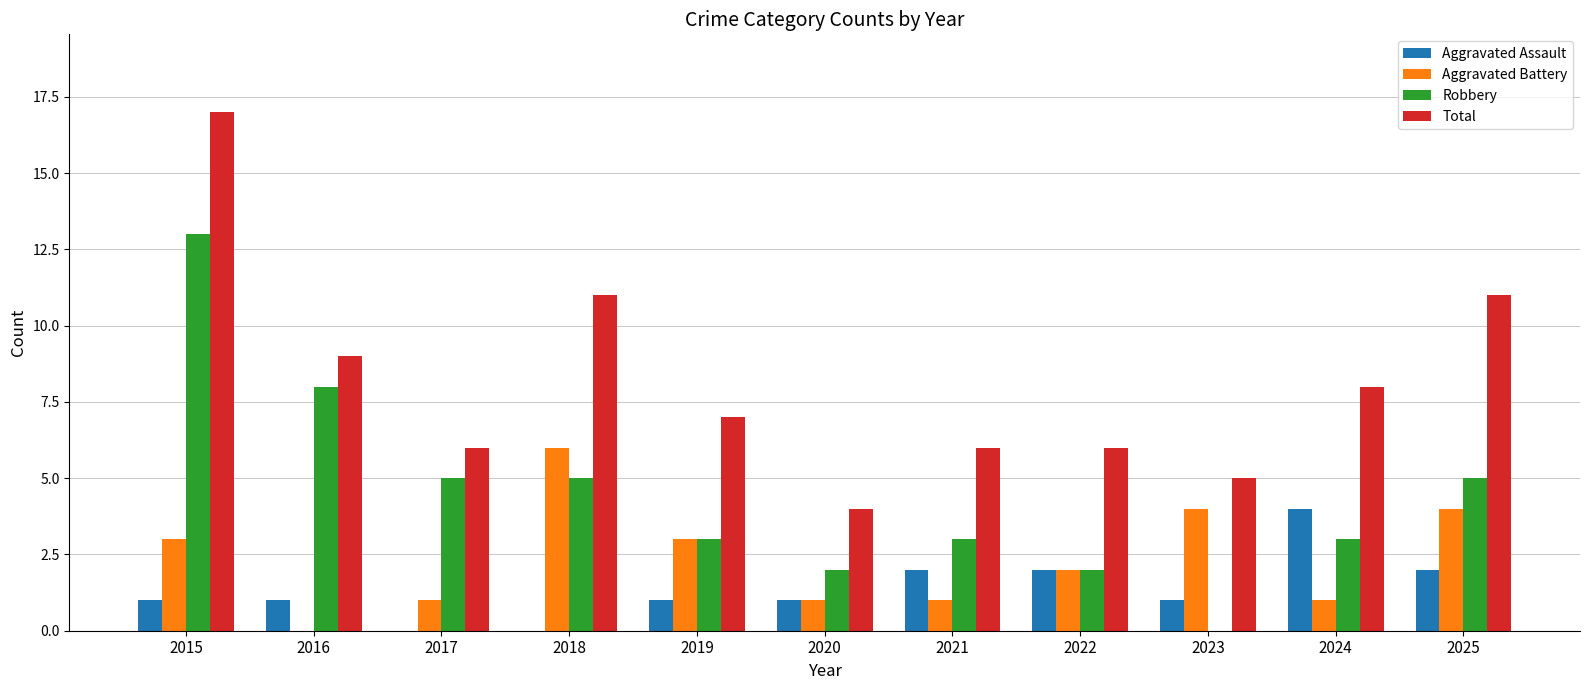

Reading right to left, transcribe all the data shown in this chart.

Aggravated Assault: 2	4	1	2	2	1	1	0	0	1	1
Aggravated Battery: 4	1	4	2	1	1	3	6	1	0	3
Robbery: 5	3	0	2	3	2	3	5	5	8	13
Total: 11	8	5	6	6	4	7	11	6	9	17